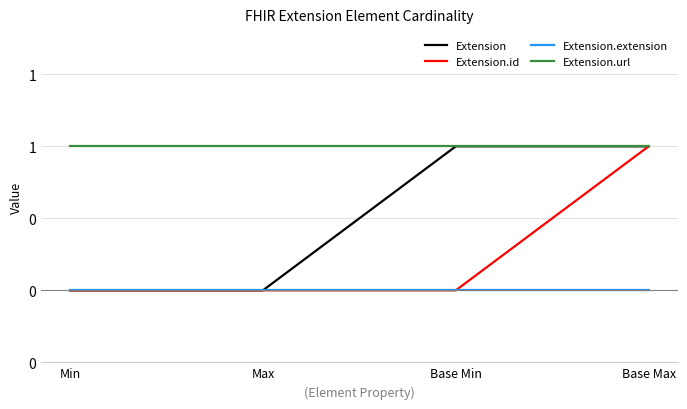

Does the chart have visible grid lines?

Yes